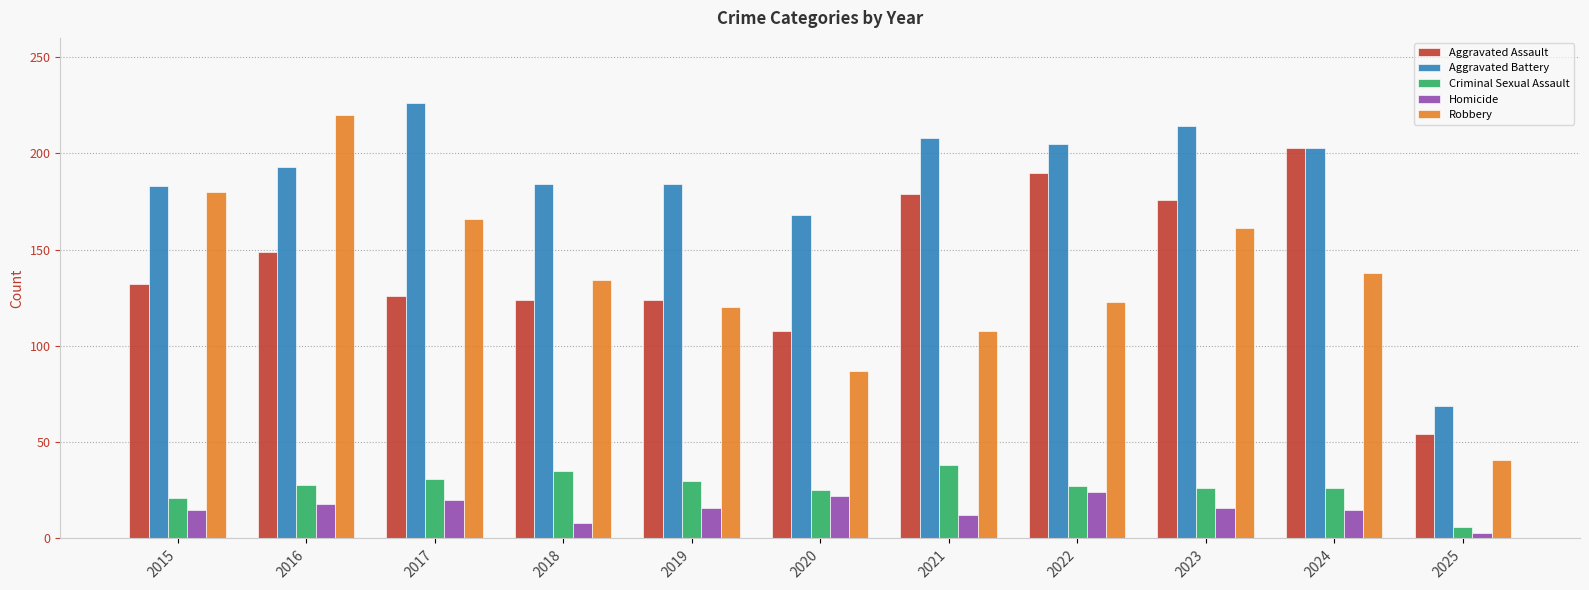

Is the value of Aggravated Battery at 2025 greater than the value of Aggravated Assault at 2018?

No